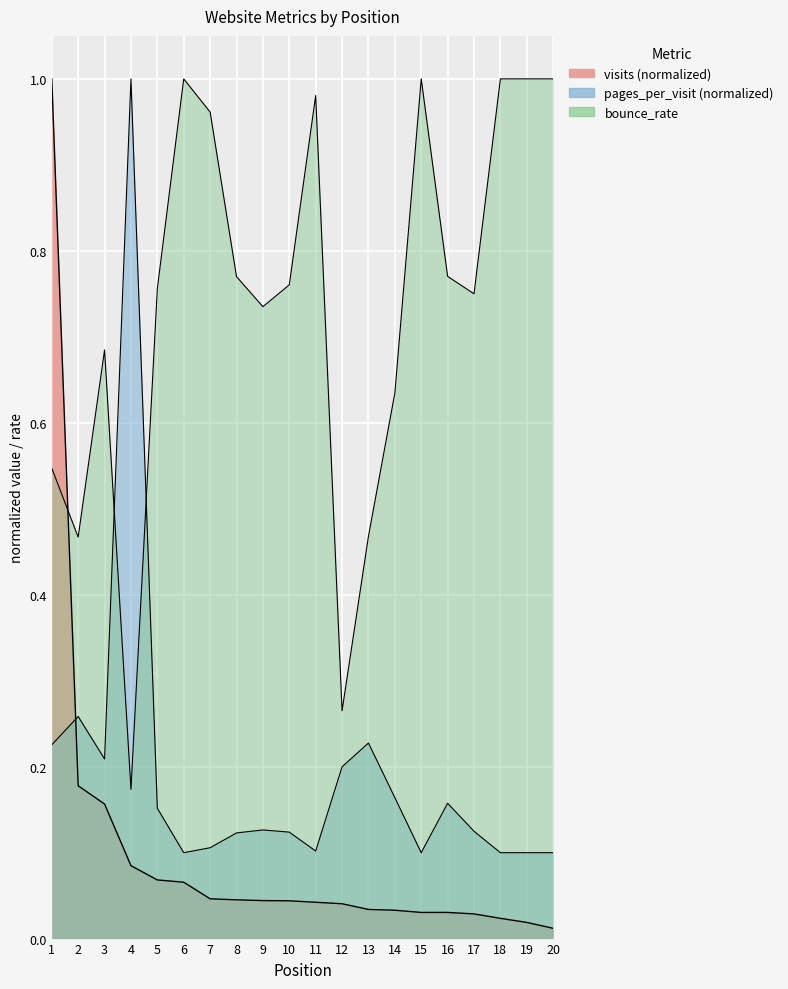

What is the greatest value displayed?

1.0